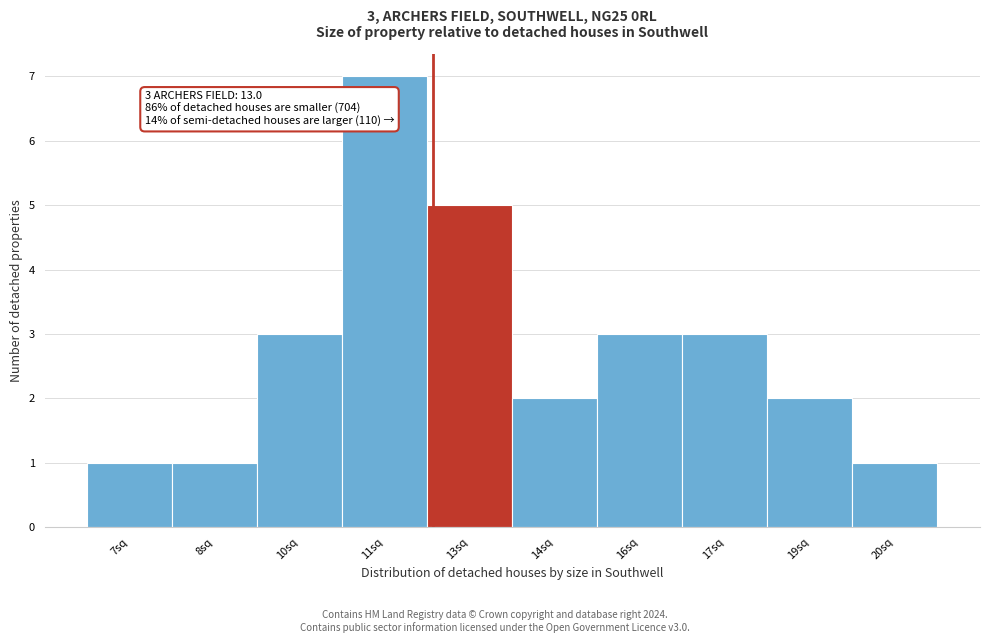

Reading left to right, extract all data points from this chart.

1	1	3	7	5	2	3	3	2	1